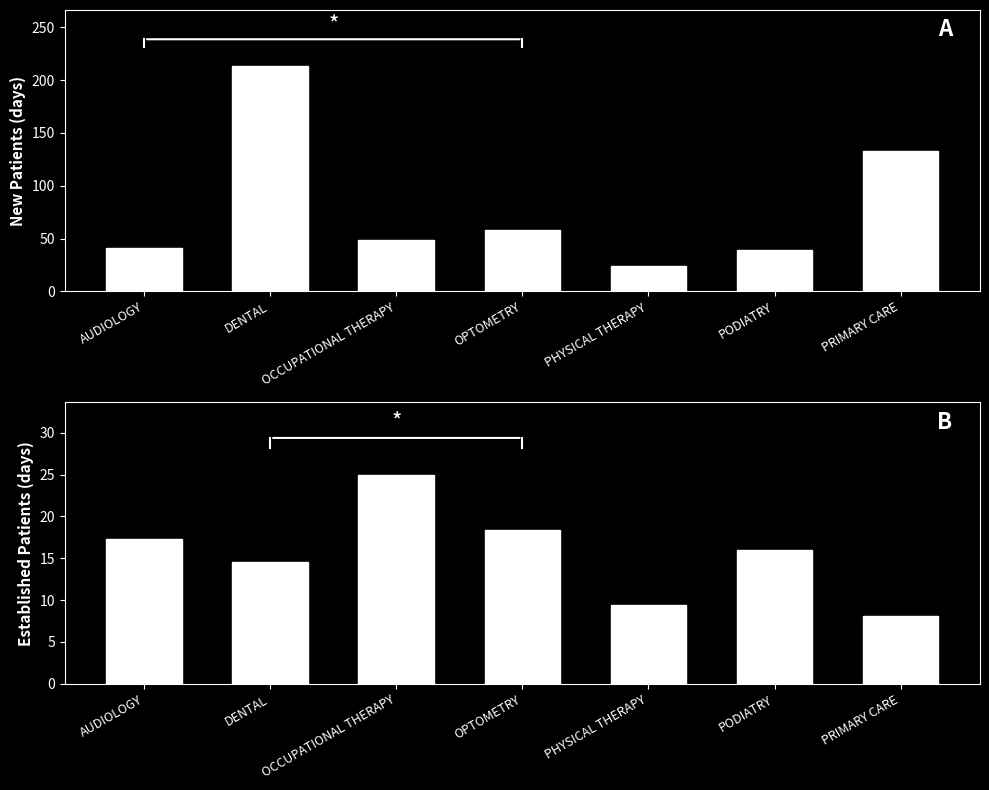

Which has a higher value, OPTOMETRY or OCCUPATIONAL THERAPY?

OPTOMETRY